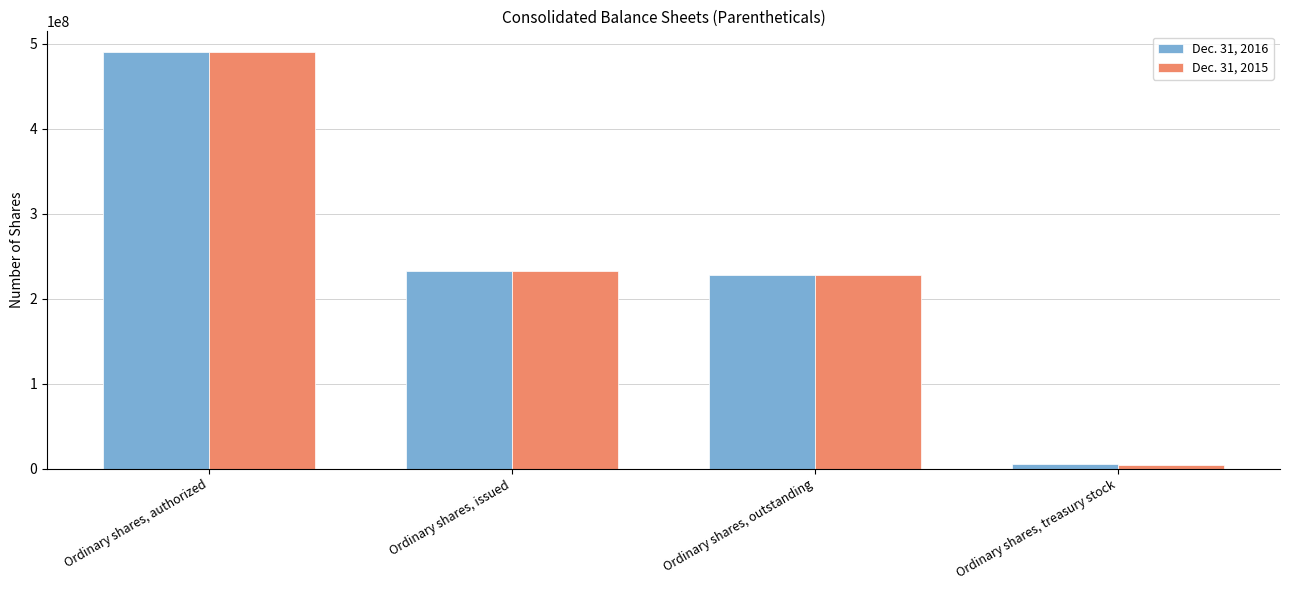

Where is Dec. 31, 2015 nearest to the value 247182242?

Ordinary shares, issued